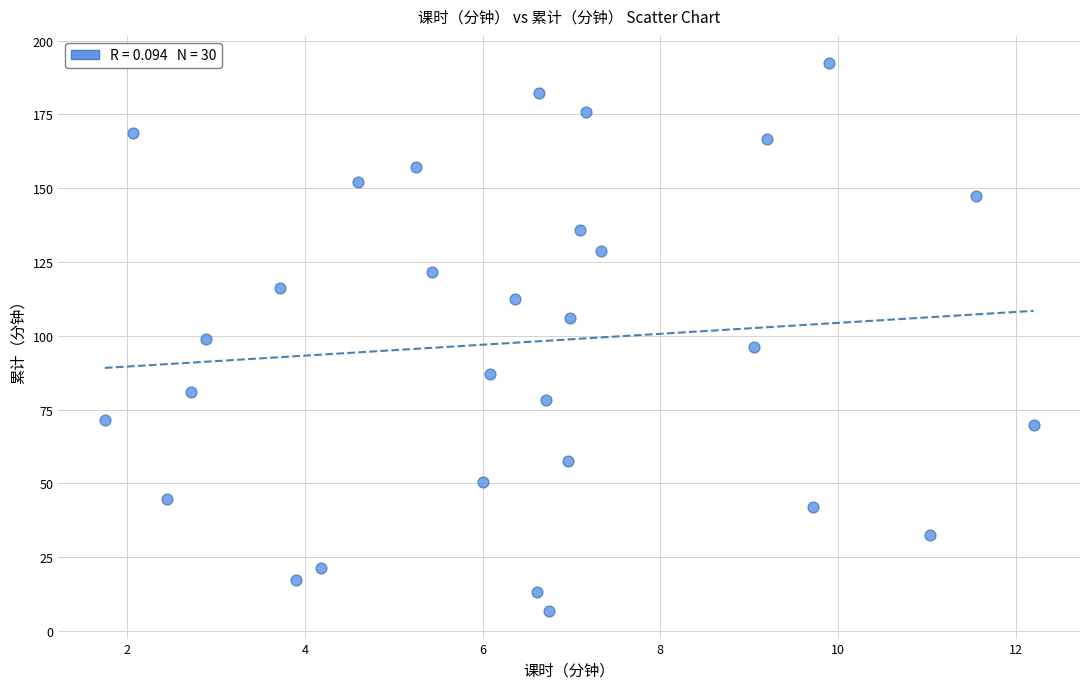

What is the range of X values (max minus min)?

10.4